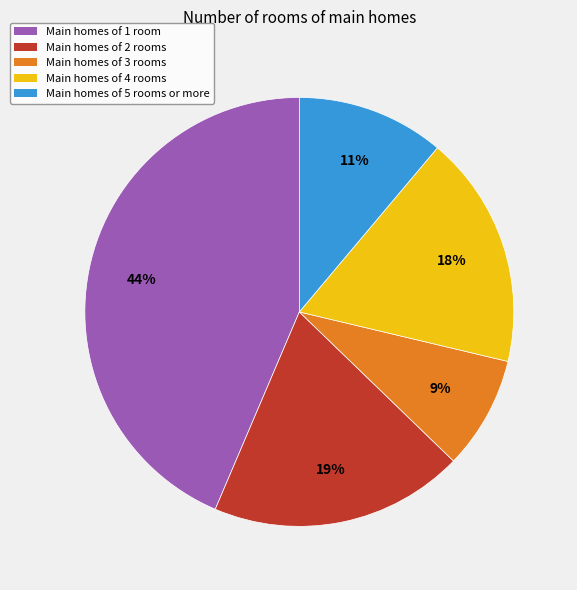

Combined, do Main homes of 3 rooms and Main homes of 4 rooms account for over 50%?

No